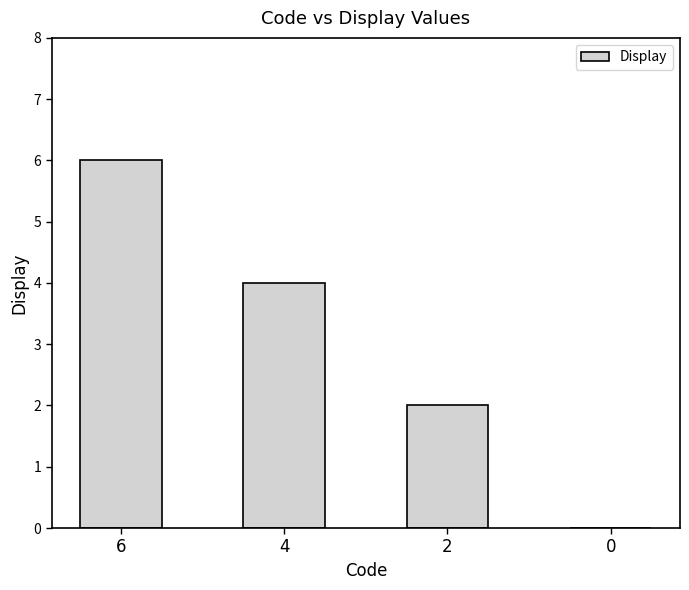

Reading left to right, transcribe all the data shown in this chart.

6=6	4=4	2=2	0=0